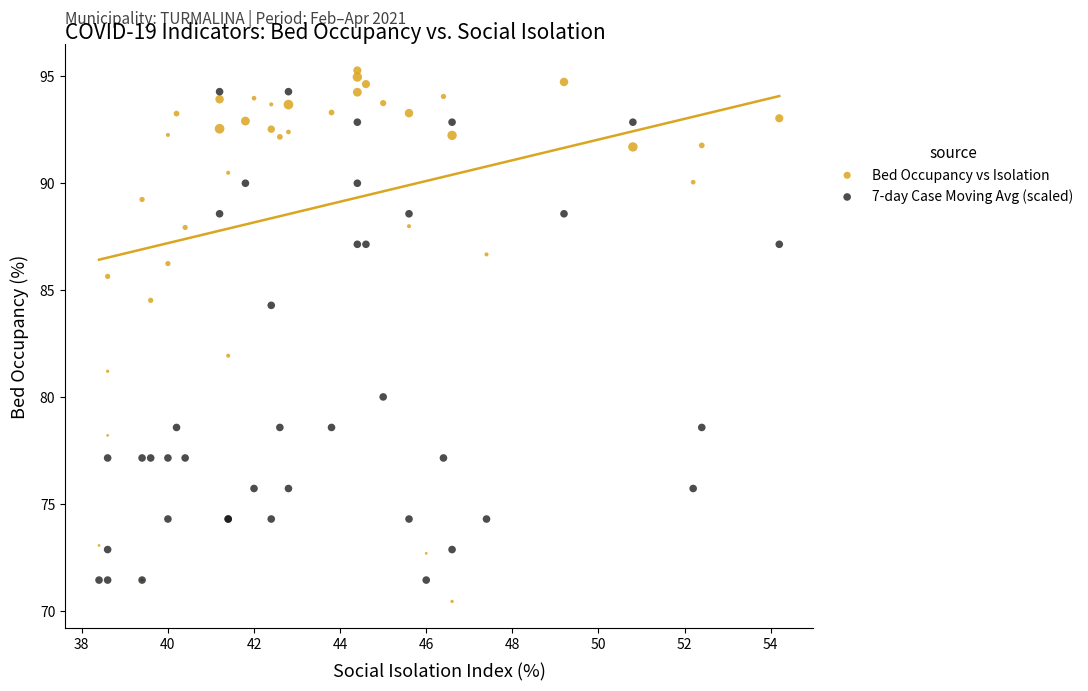

What is the X range (max minus min) for the scatter plot?

15.8